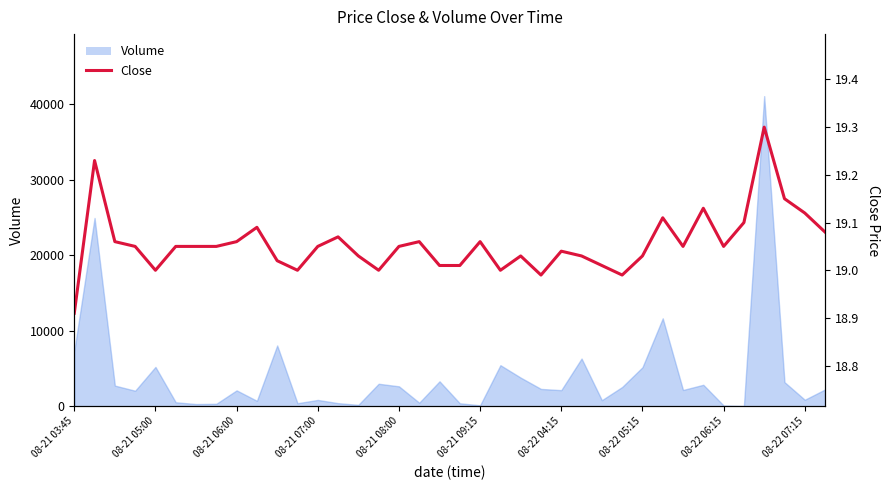

What is the ratio of the value at 32 to the value at 14?

1.0